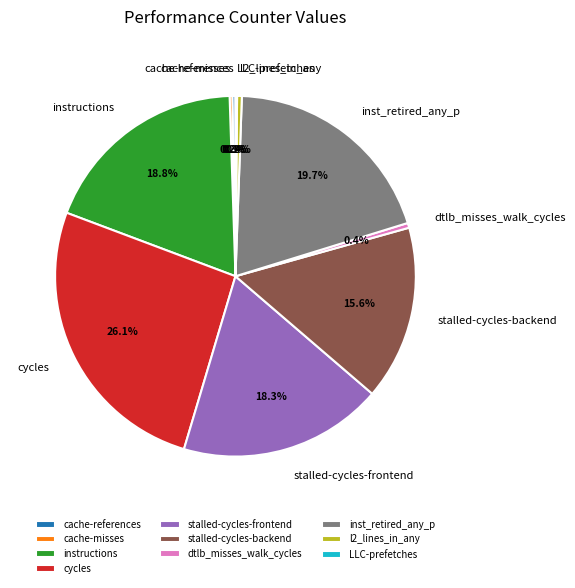

Which slice is the largest?

cycles